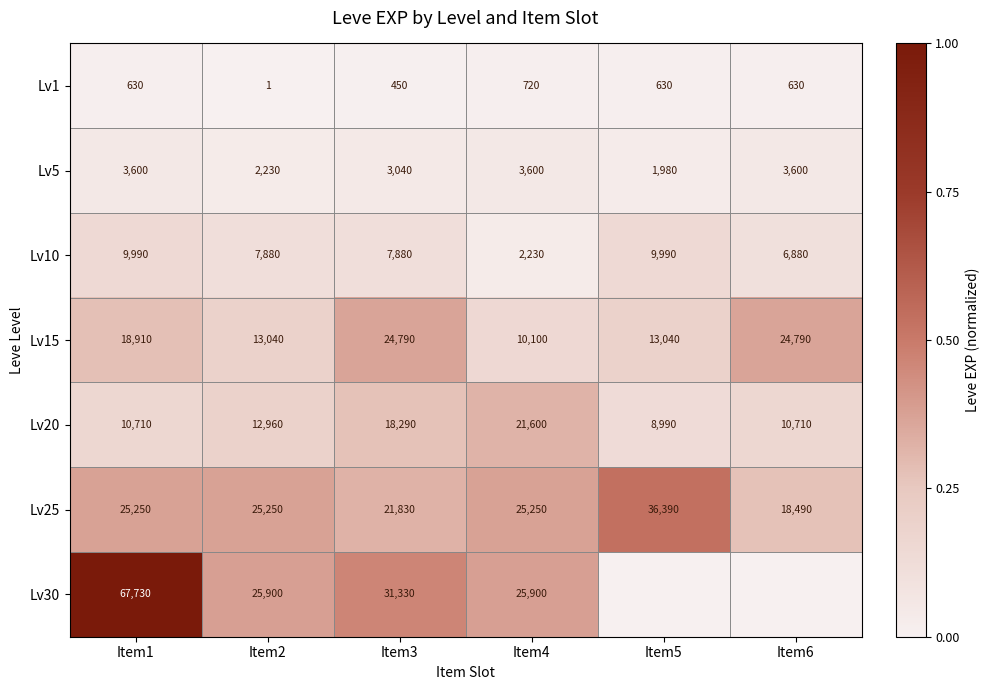

Is the value of Lv5 at Item1 greater than the value of Lv1 at Item3?

Yes